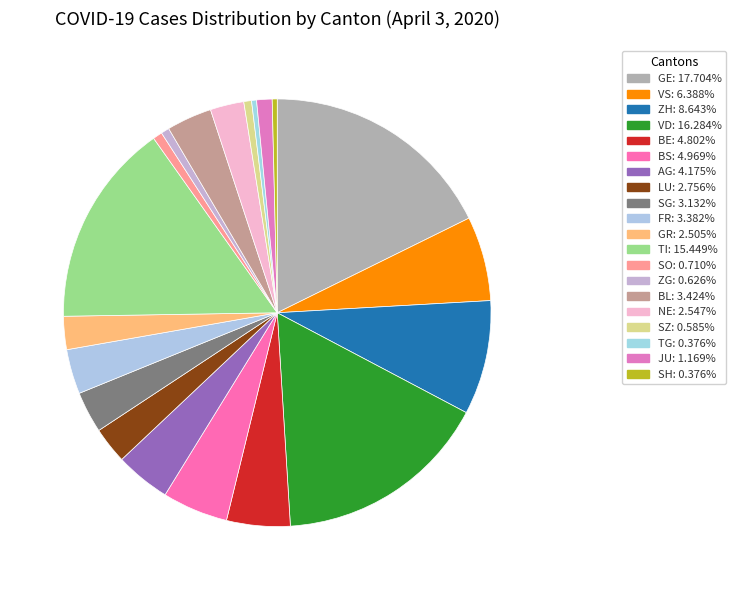

Count the number of slices in the pie.

20